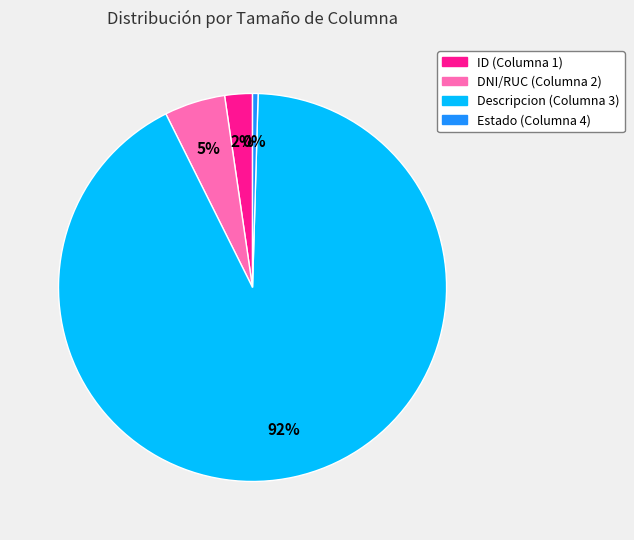

What is the majority slice?

Descripcion (Columna 3)